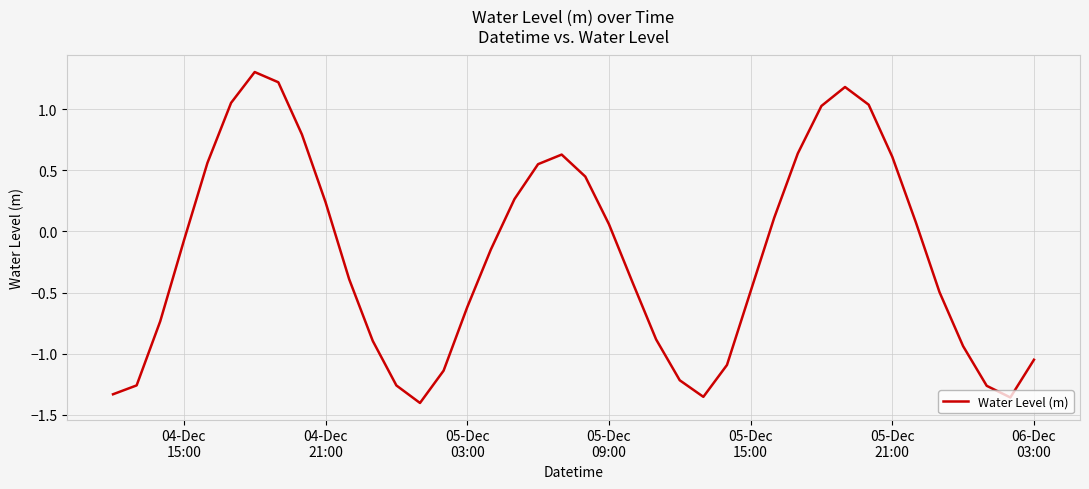

What is the maximum value shown in the chart?

1.3